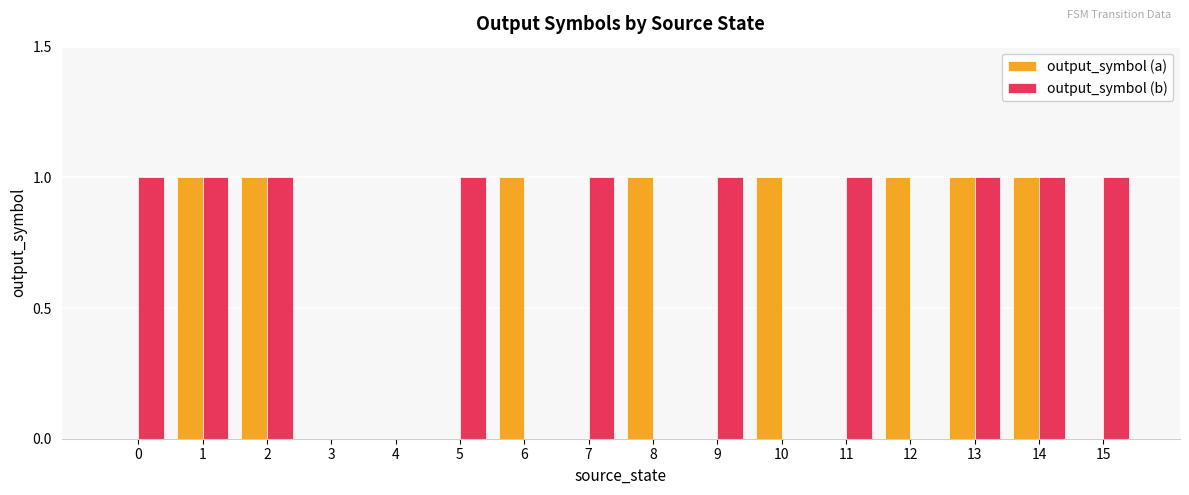

Between 2 and 8, which series saw the biggest shift?

output_symbol (b)